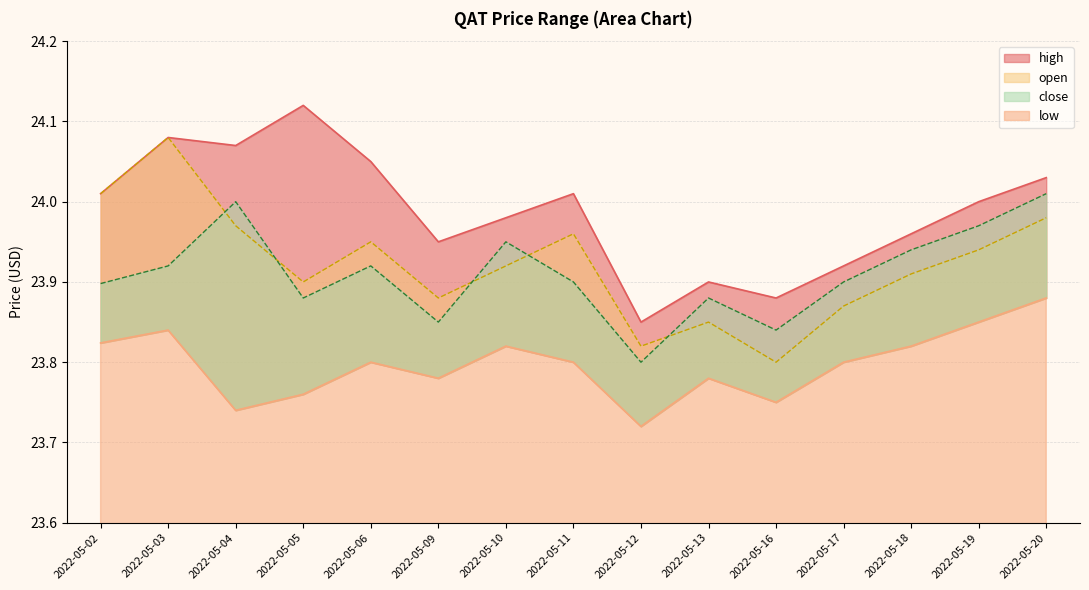

In open, how many points are higher than both neighbors (excluding endpoints)?

4